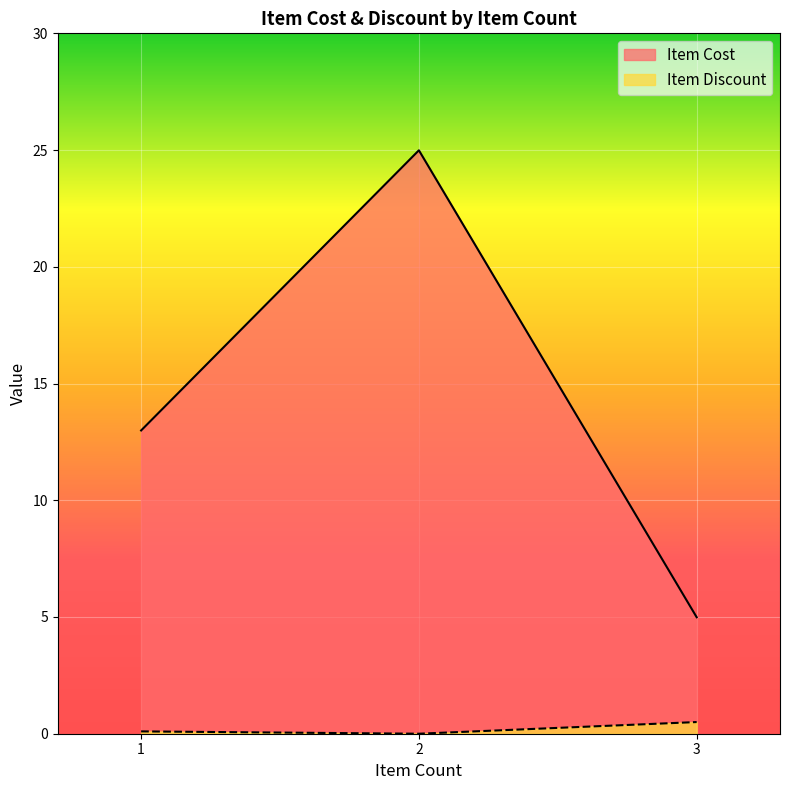

At how many categories does at least one series exceed 15?

1